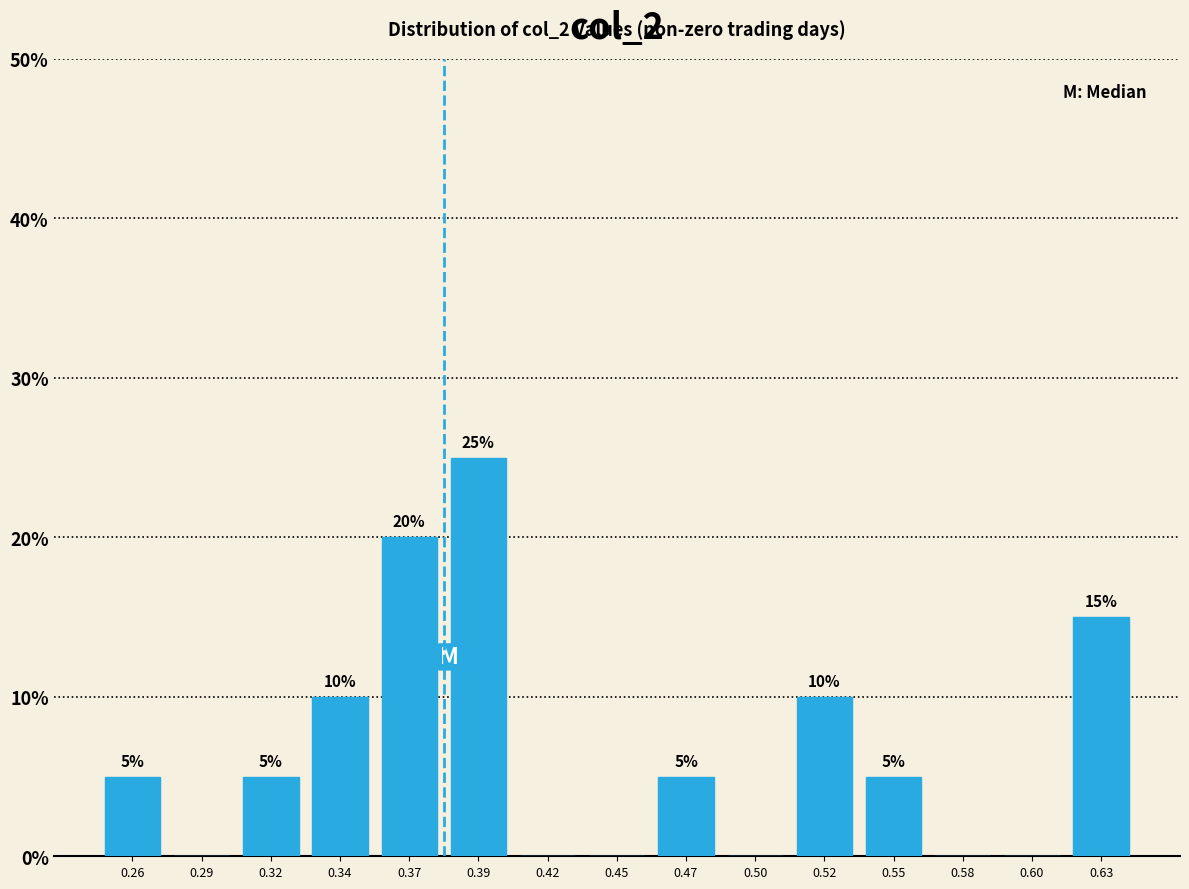

Reading left to right, list all the values displayed in this chart.

0.26=5	0.29=0	0.32=5	0.34=10	0.37=20	0.39=25	0.42=0	0.45=0	0.47=5	0.50=0	0.52=10	0.55=5	0.58=0	0.60=0	0.63=15